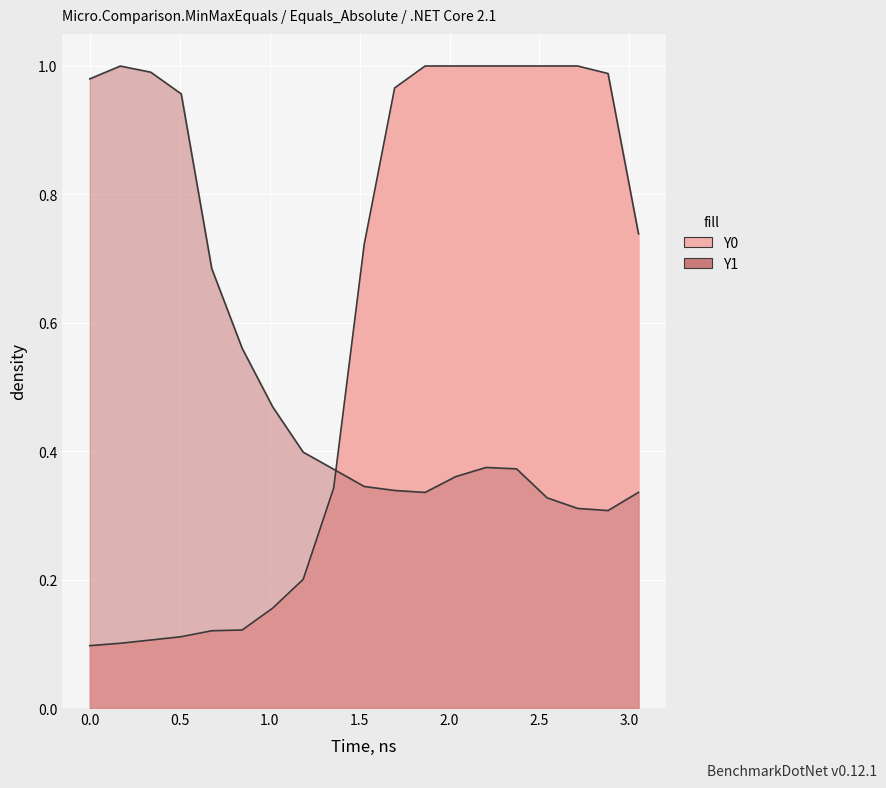

What are all the series names shown in the legend?

Y0, Y1